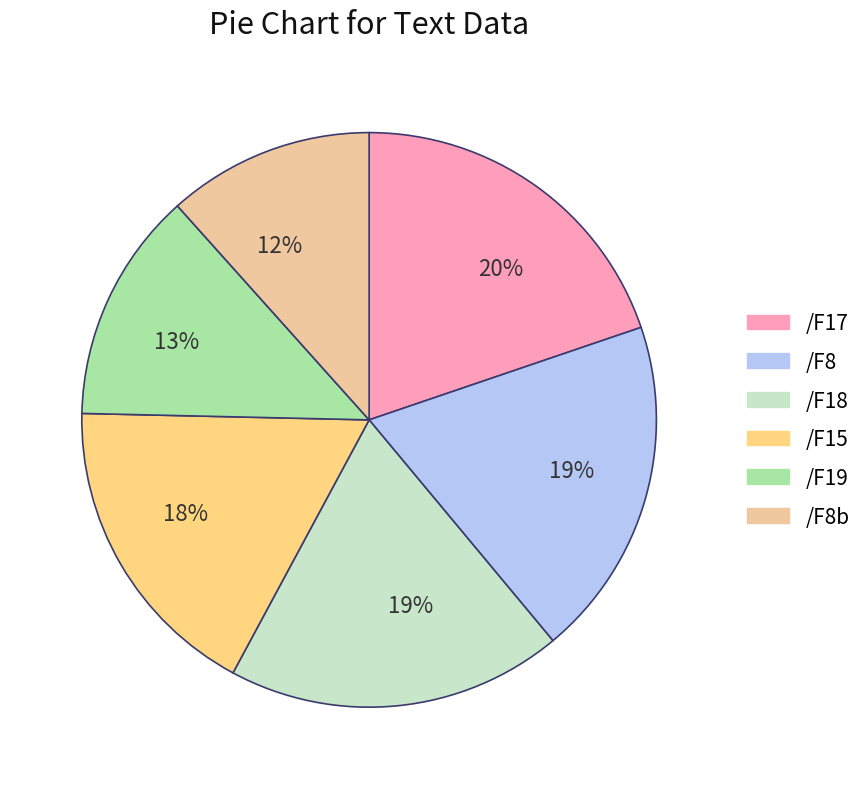

How many slices are in this pie chart?

6